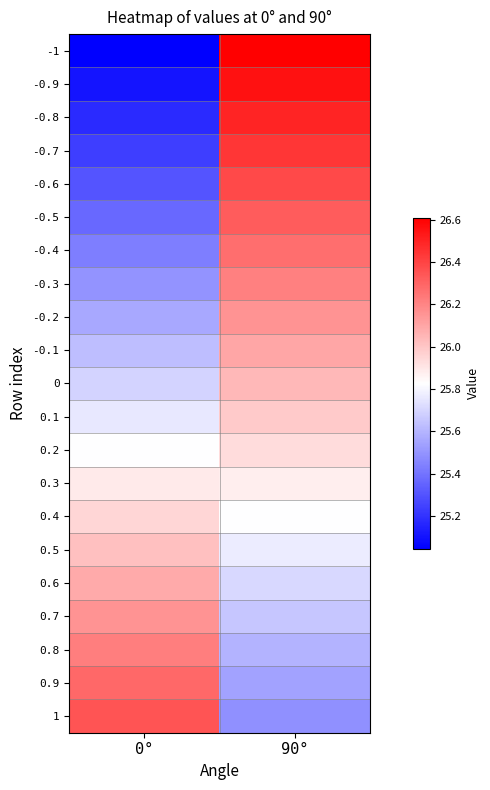

At which category is the sum across all series the highest?

90°